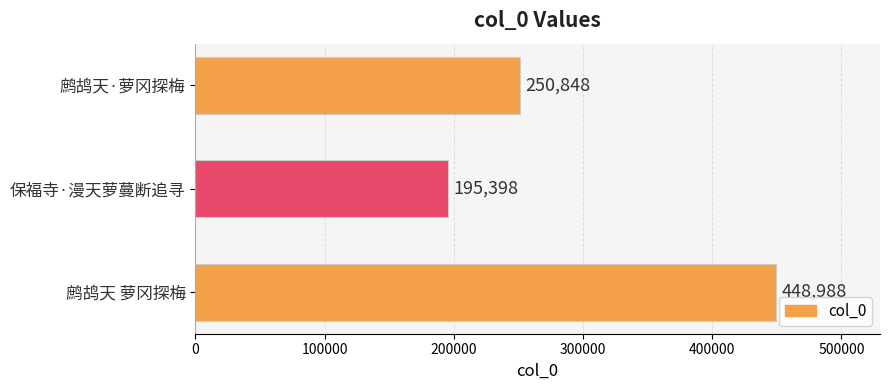

Rank the categories by value from highest to lowest.

鹧鸪天 萝冈探梅, 鹧鸪天·萝冈探梅, 保福寺·漫天萝蔓断追寻